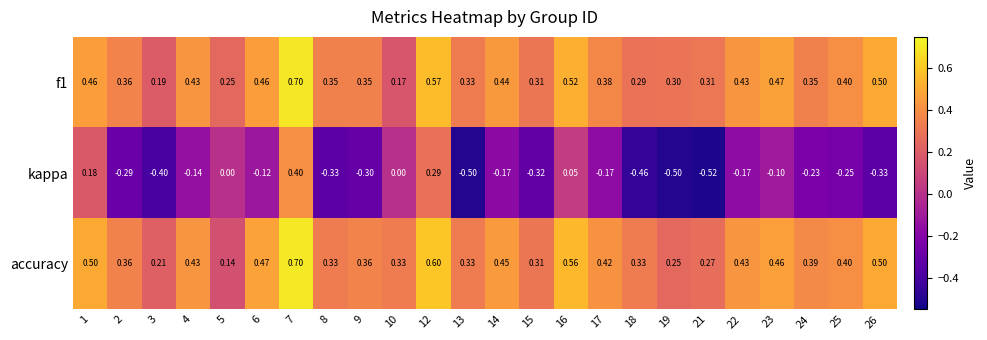

Which series has the largest range (max minus min)?

kappa